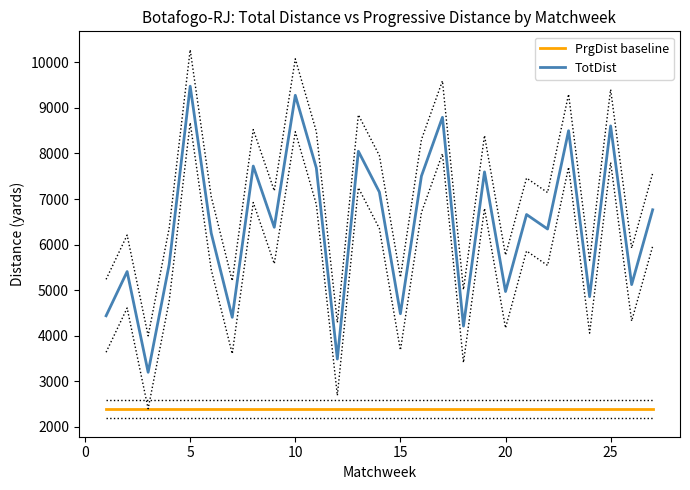

What is the minimum value for PrgDist baseline?

2388.5